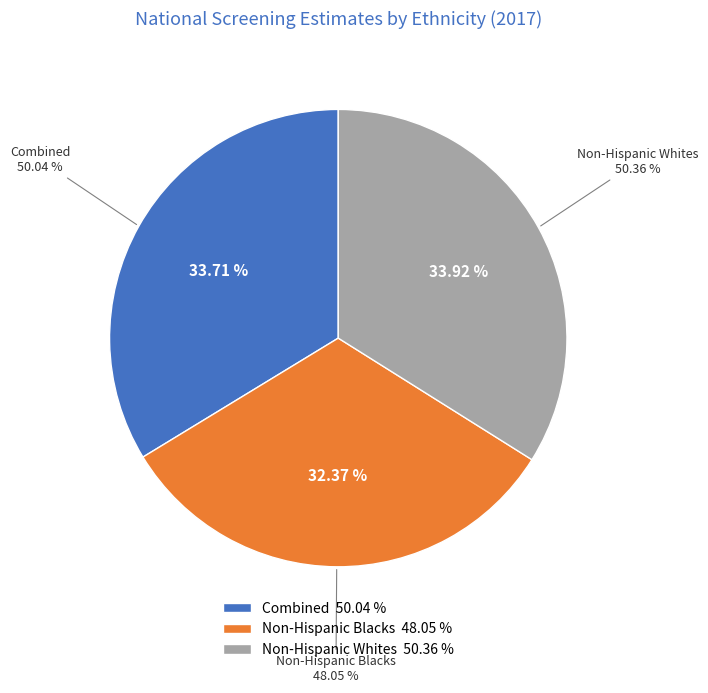

Count the number of slices in the pie.

3